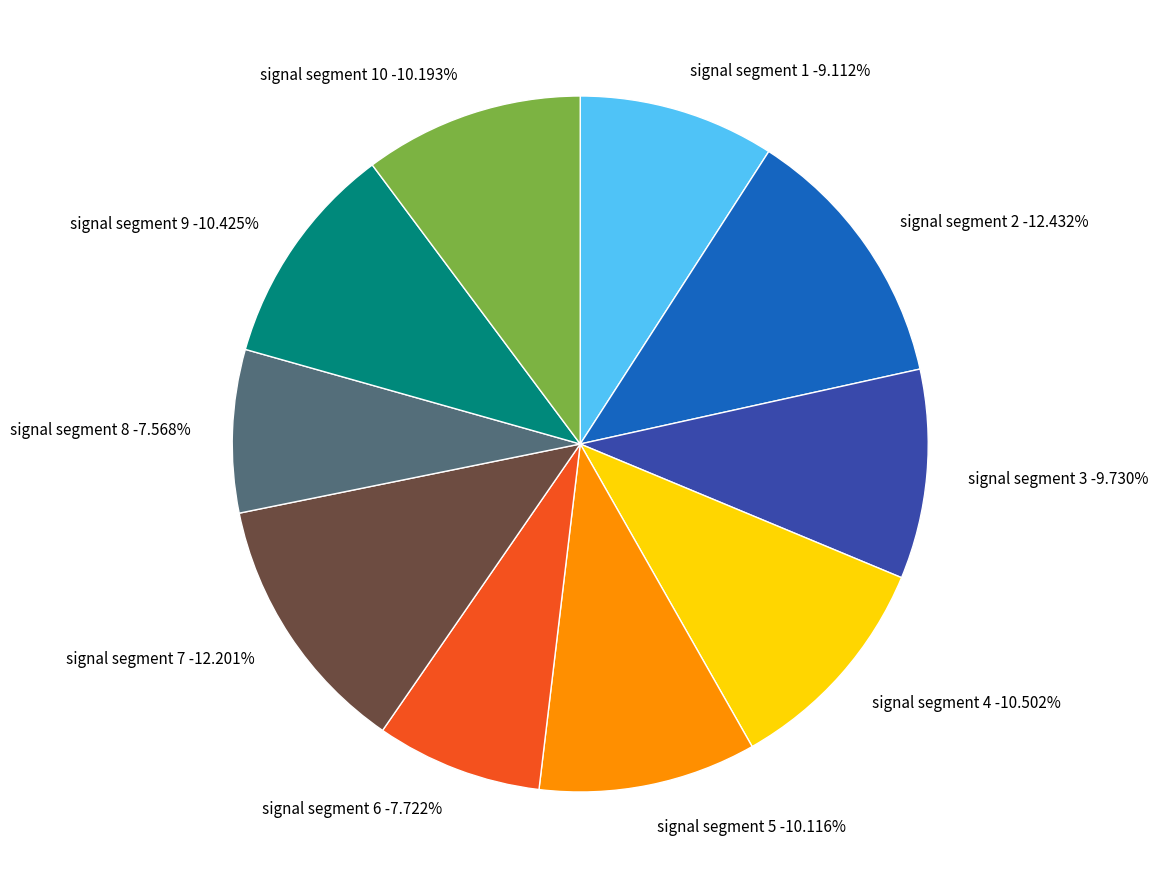

True or false: signal segment 5 accounts for 1% of the total.

False